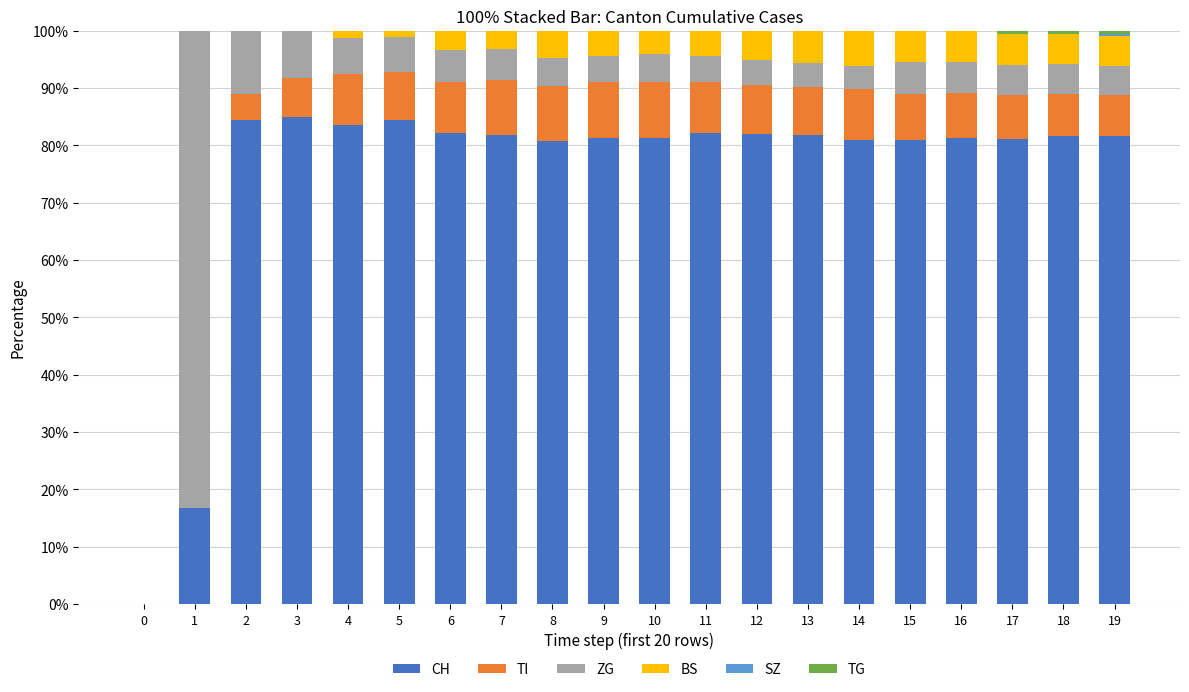

How many series are shown in this chart?

6